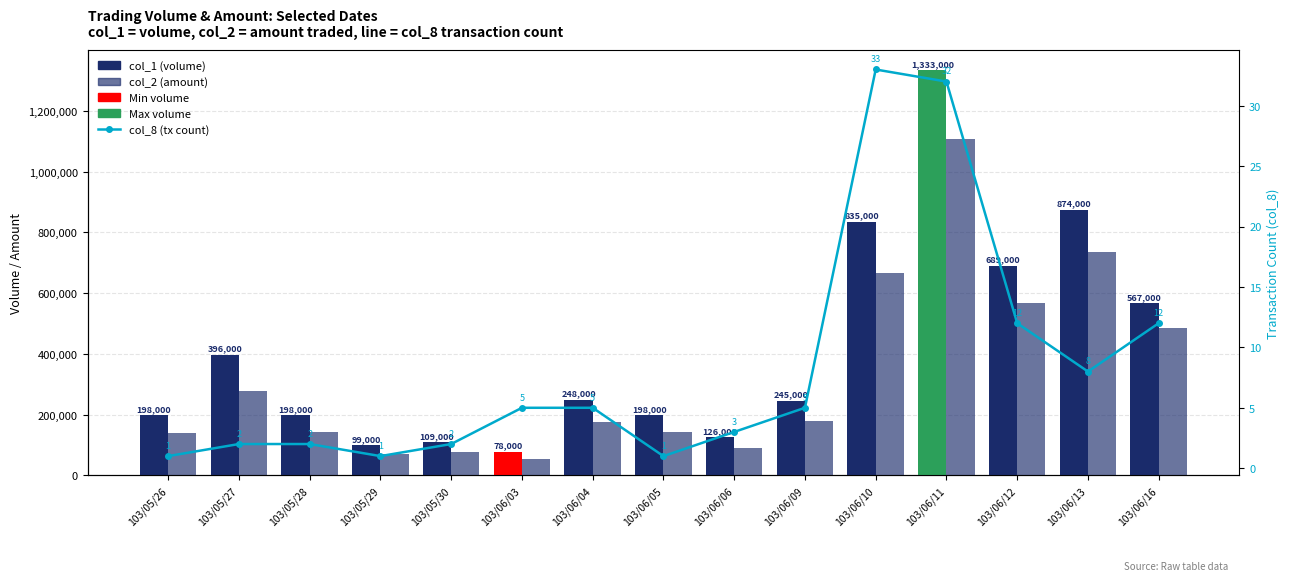

List the labels in order of col_2 (amount) value, smallest first.

103/06/03, 103/05/29, 103/05/30, 103/06/06, 103/05/26, 103/05/28, 103/06/05, 103/06/04, 103/06/09, 103/05/27, 103/06/16, 103/06/12, 103/06/10, 103/06/13, 103/06/11